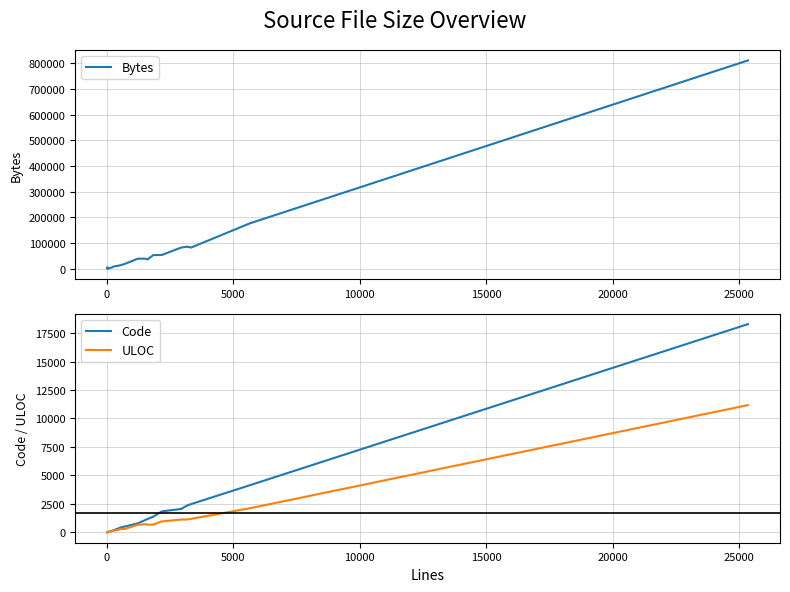

True or false: Bytes and Code cross at least once.

False